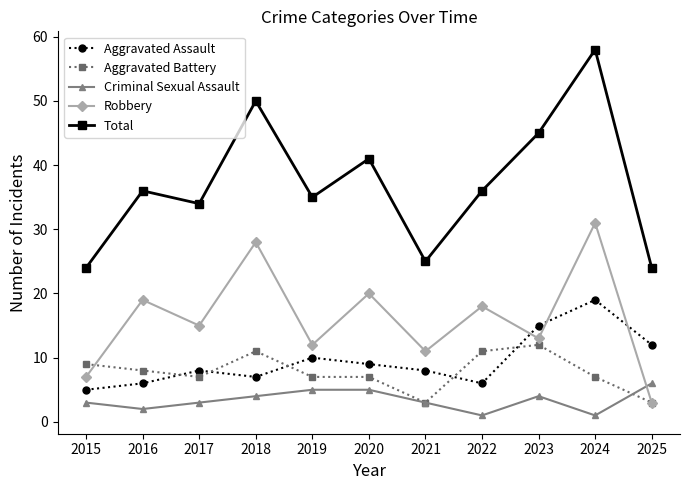

Which series has the widest spread of values?

Total